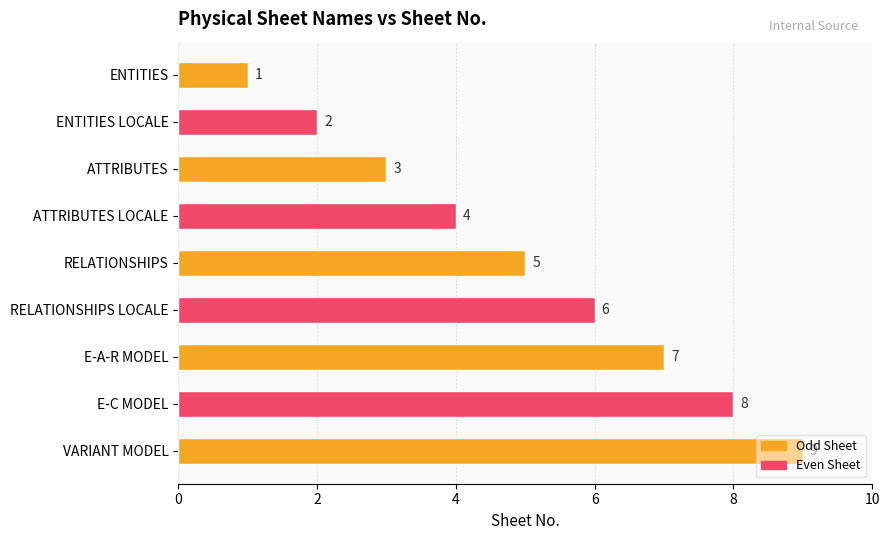

What is the value of the 9th bar from the top?

9